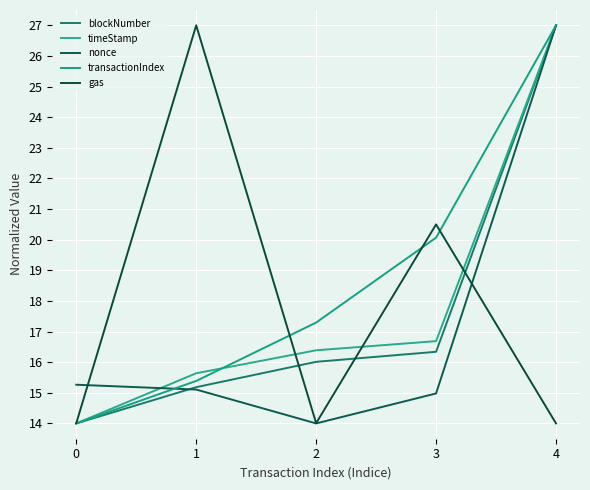

Between 0 and 3, which series saw the biggest shift?

gas